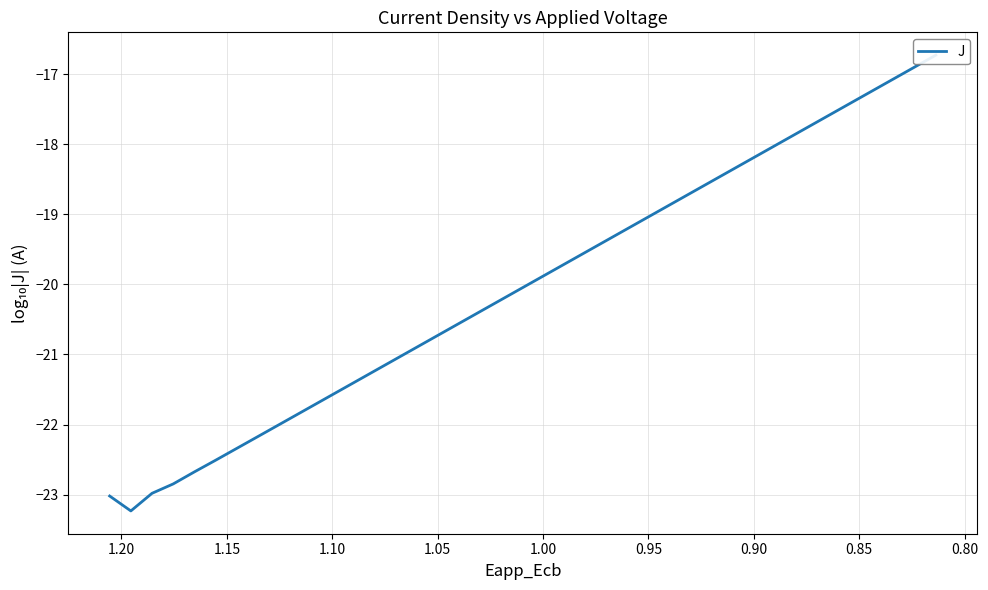

How many lines are shown in the chart?

1